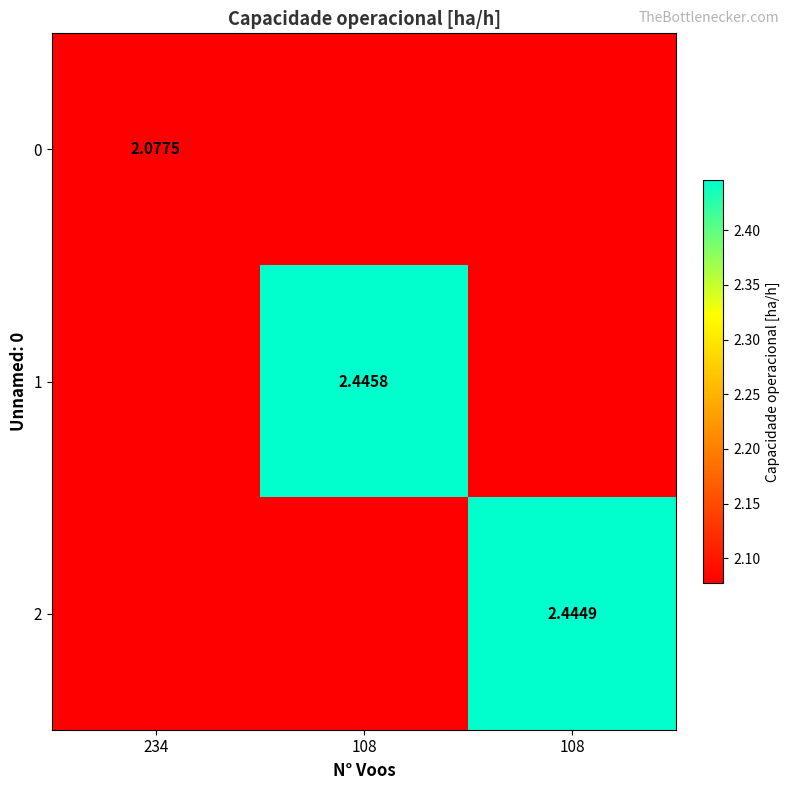

Count the 1 values in the range 2 to 3.

3